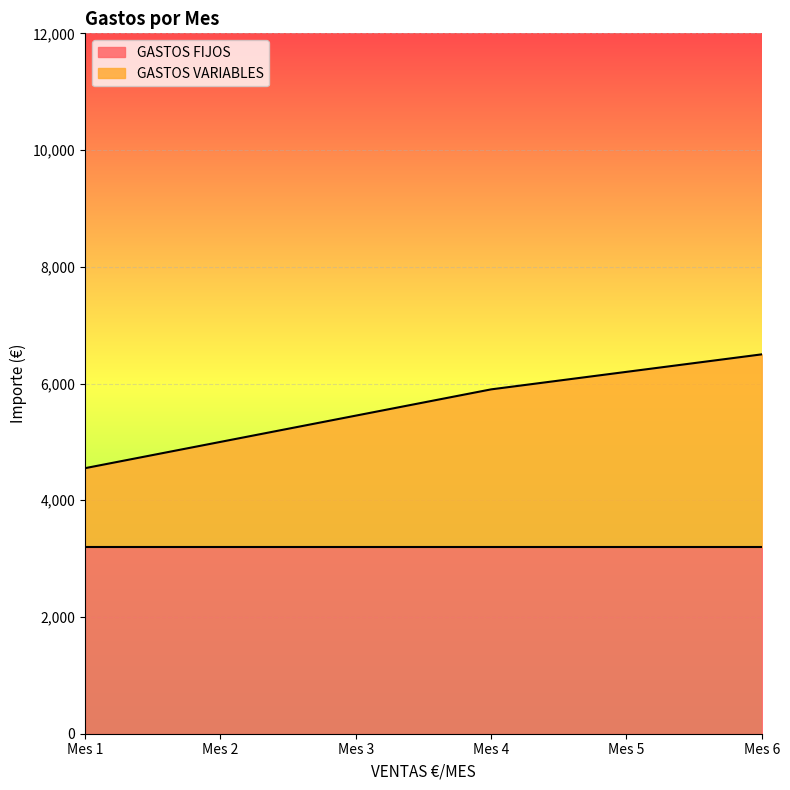

Rank the categories by value from lowest to highest.

Mes 1, Mes 2, Mes 3, Mes 4, Mes 5, Mes 6